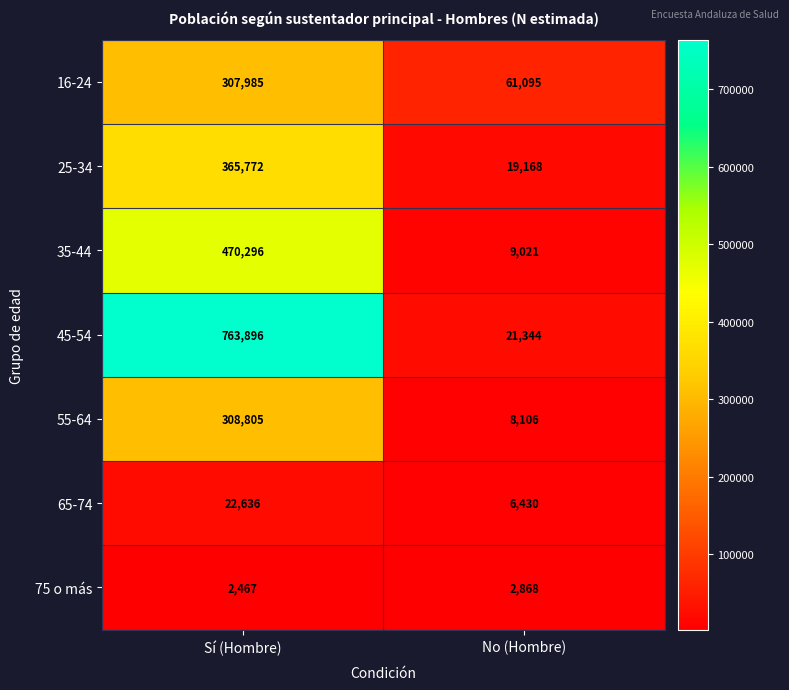

At how many categories does at least one series exceed 709936?

1